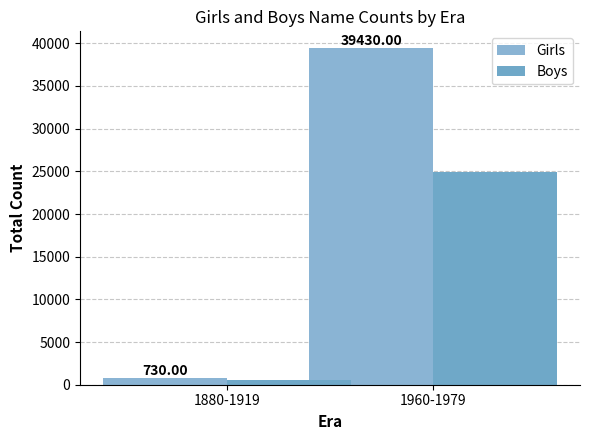

What is the minimum value for Girls?

730